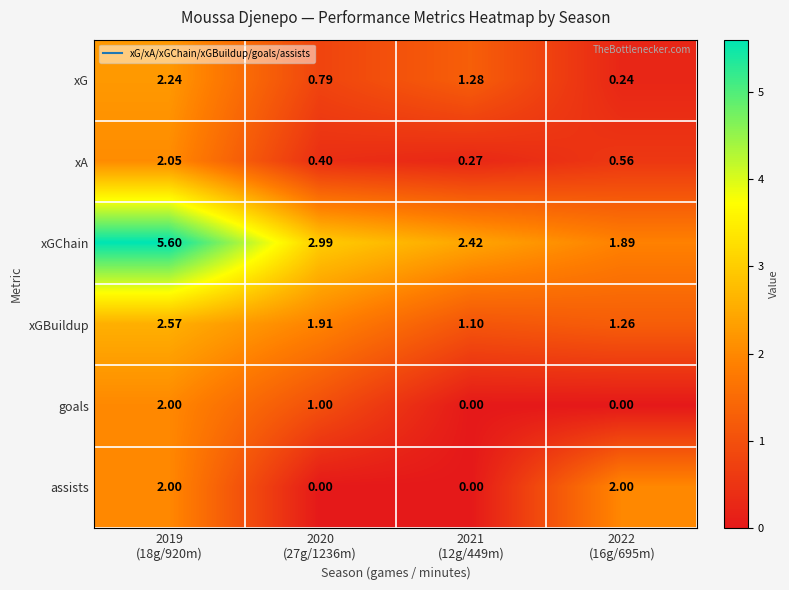

What is the maximum value shown in the chart?

5.6